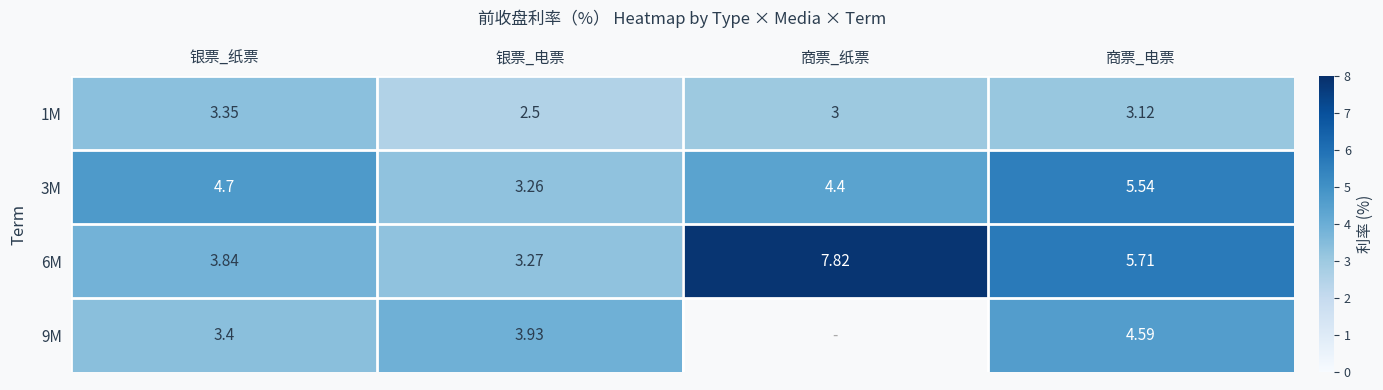

What is the difference between the second highest and second lowest values in the 6M series?

1.9